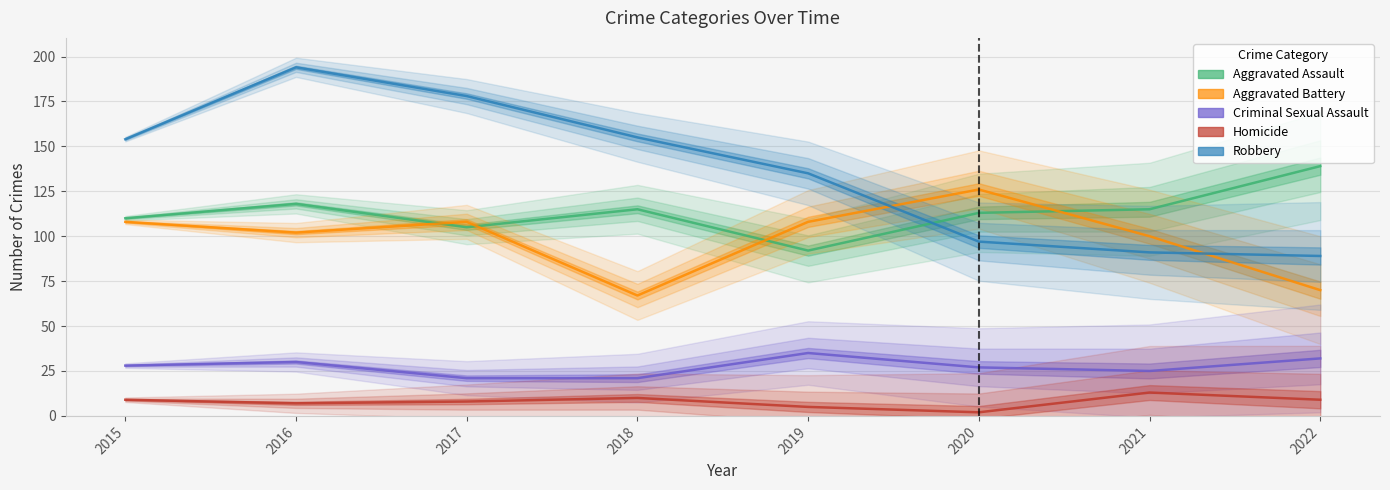

How many intersections are there between Aggravated Assault and Aggravated Battery?

4